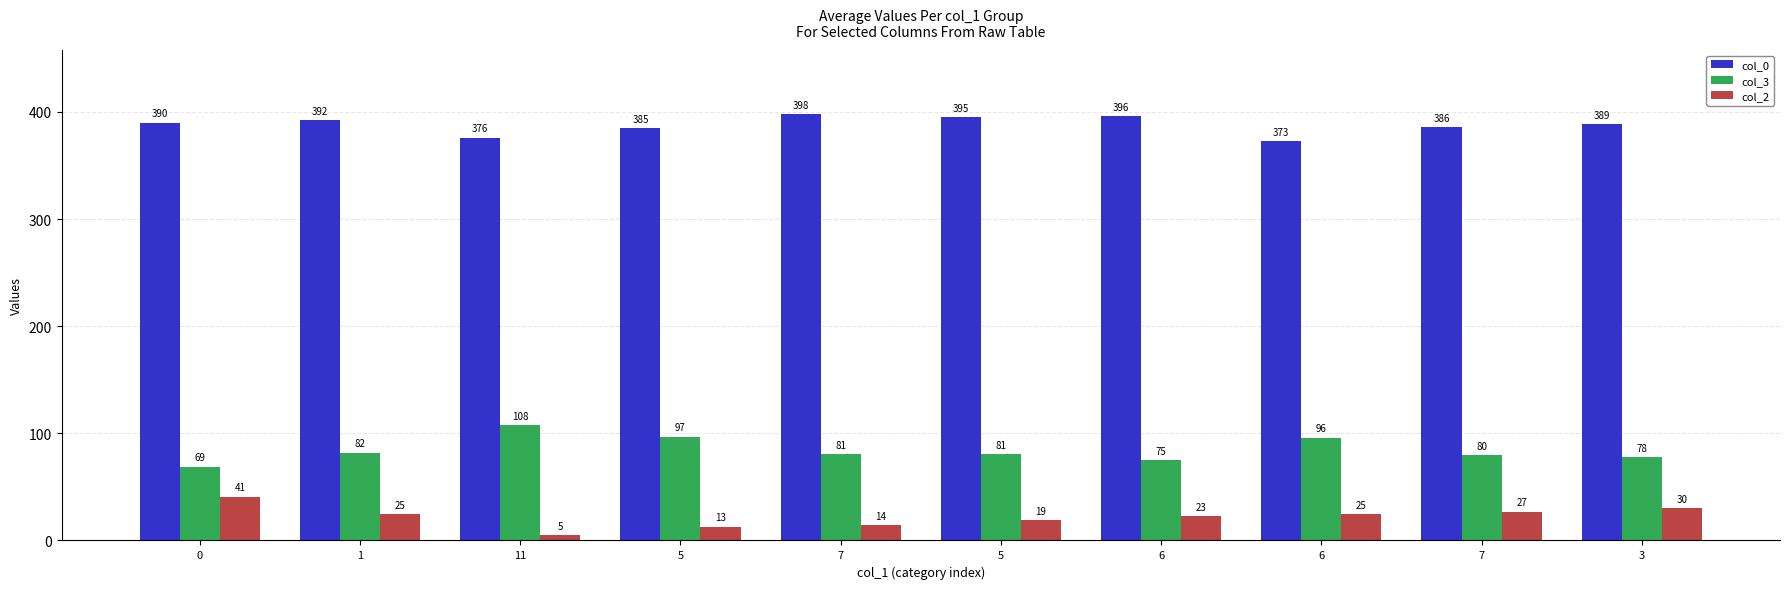

How many bars are there in total?

30